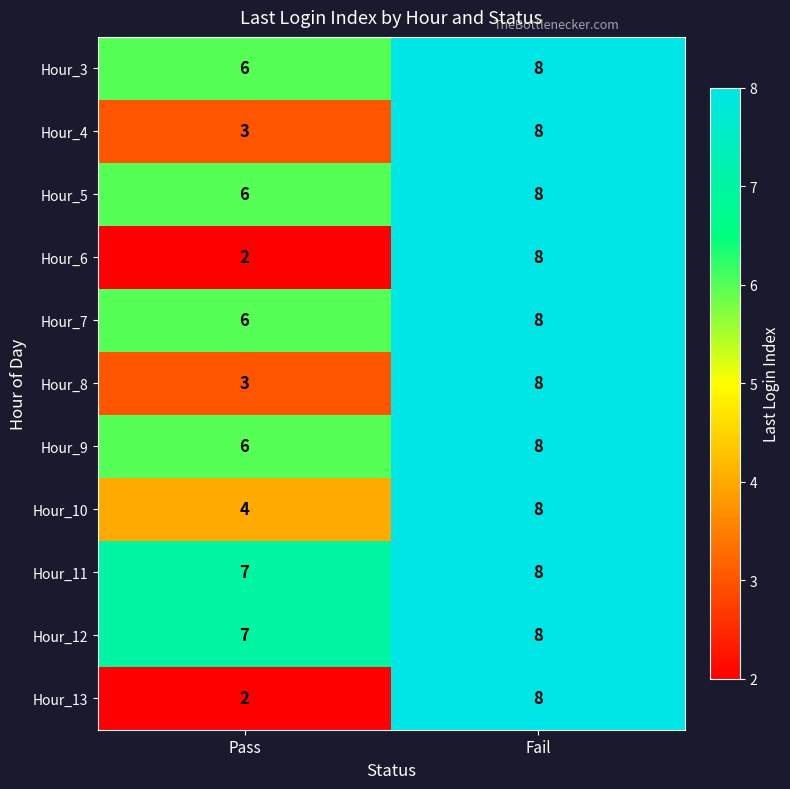

Which category has the lowest value across all series?

Pass